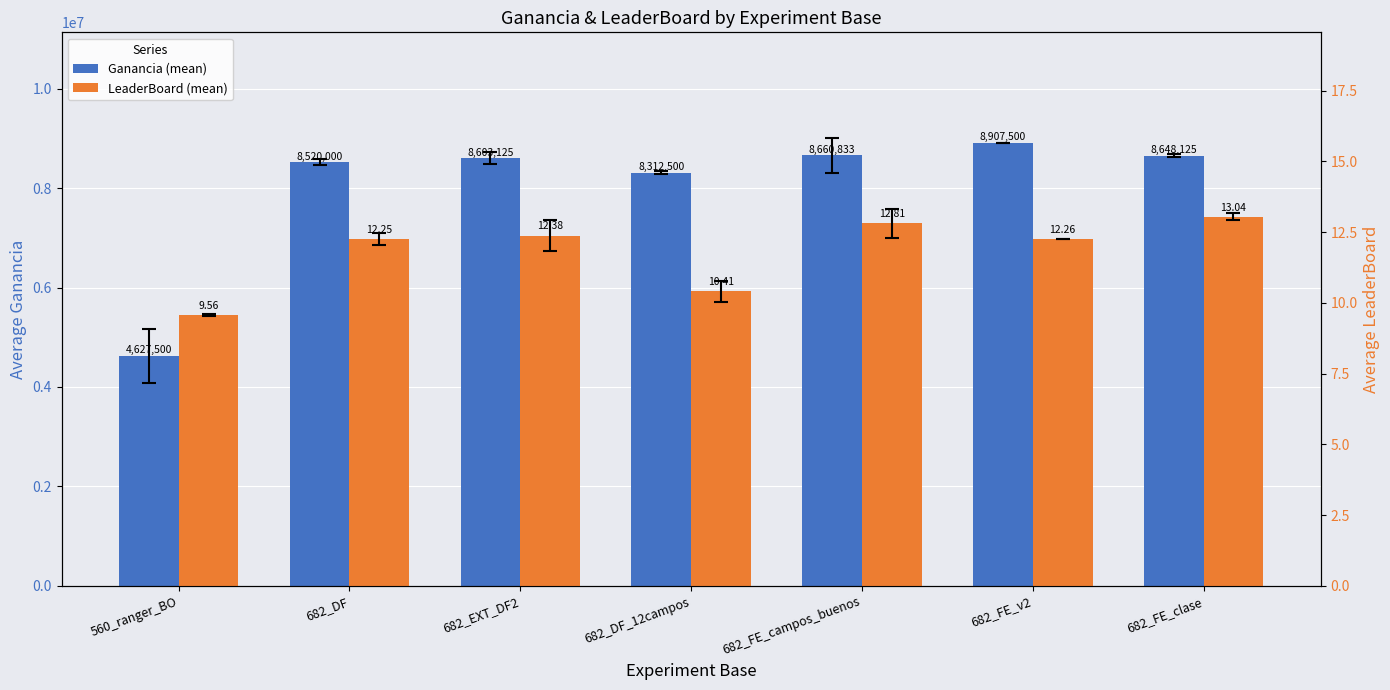

Between 682_DF_12campos and 560_ranger_BO, which is larger?

682_DF_12campos